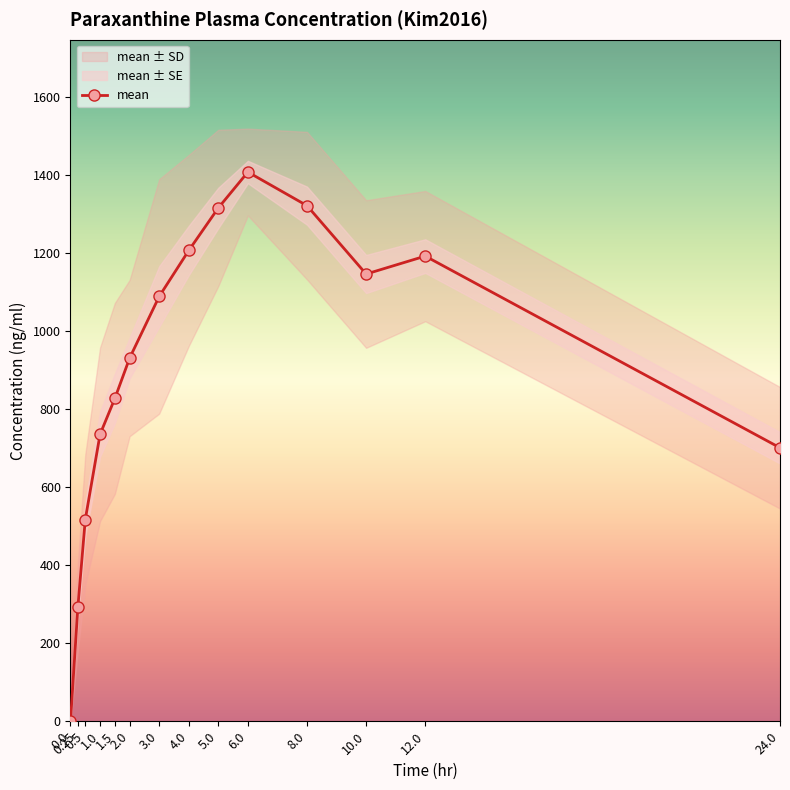

Is this an area chart (filled region under the line)?

No